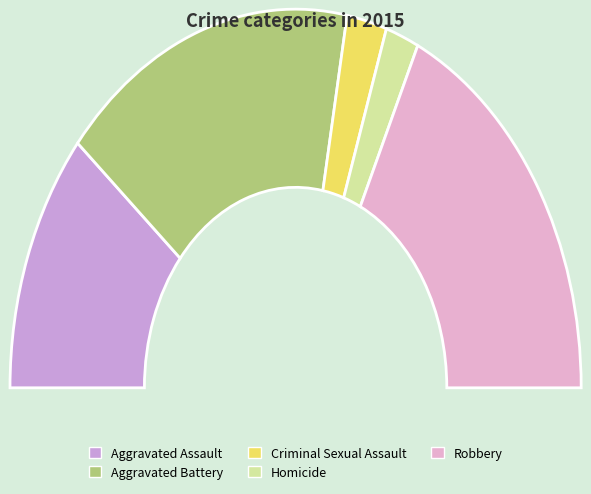

What is the change in value from Aggravated Assault to Robbery?

+54